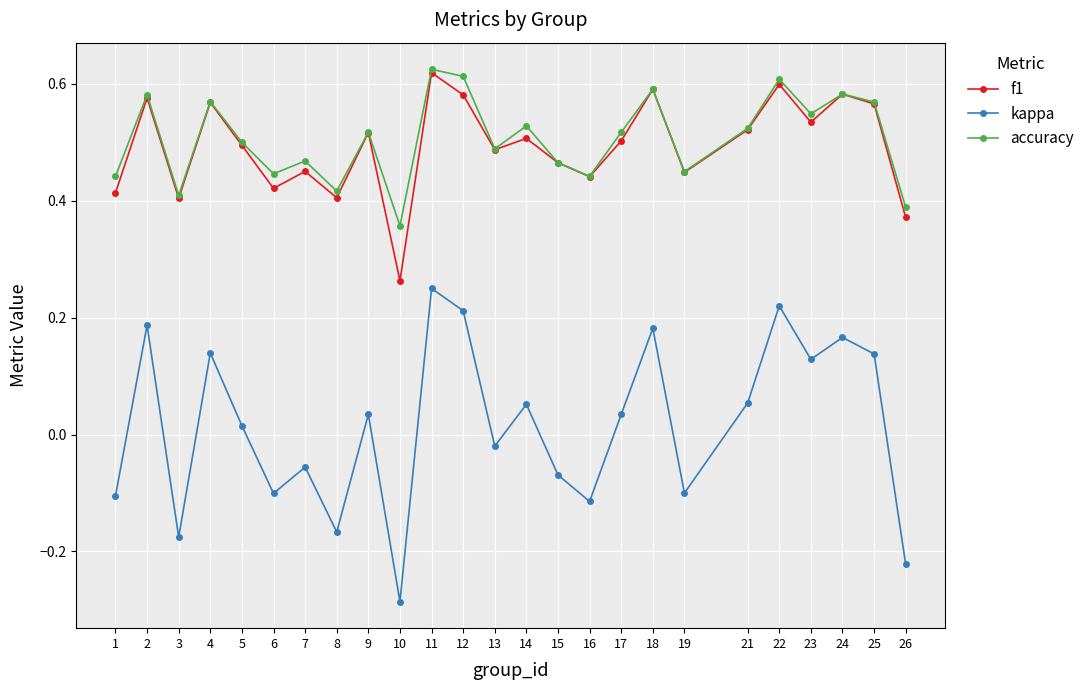

True or false: kappa and f1 intersect in this chart.

False